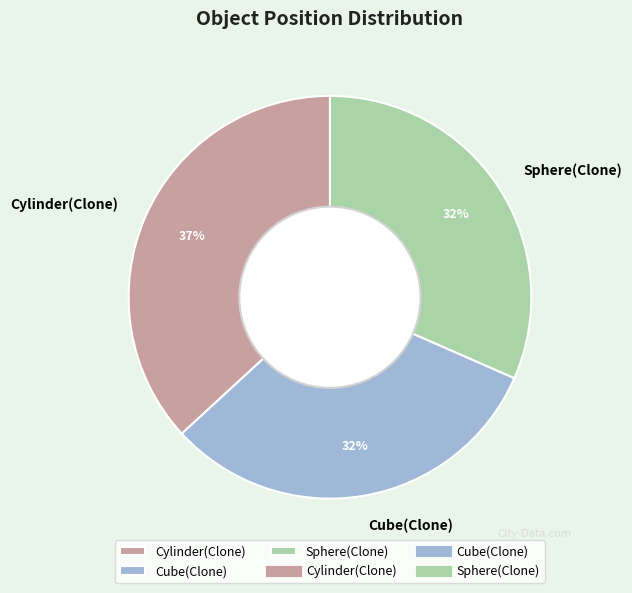

Is there a majority slice in this chart?

No